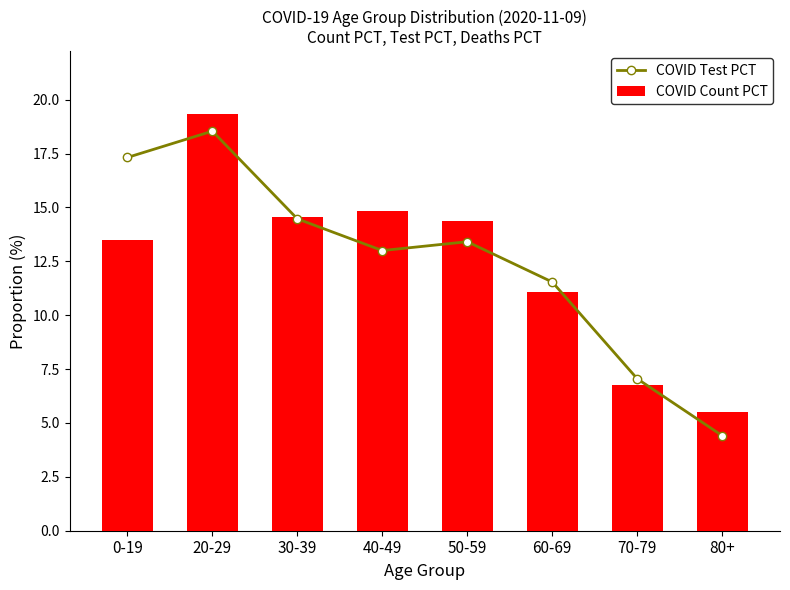

What is the label of the 7th bar from the right?

20-29